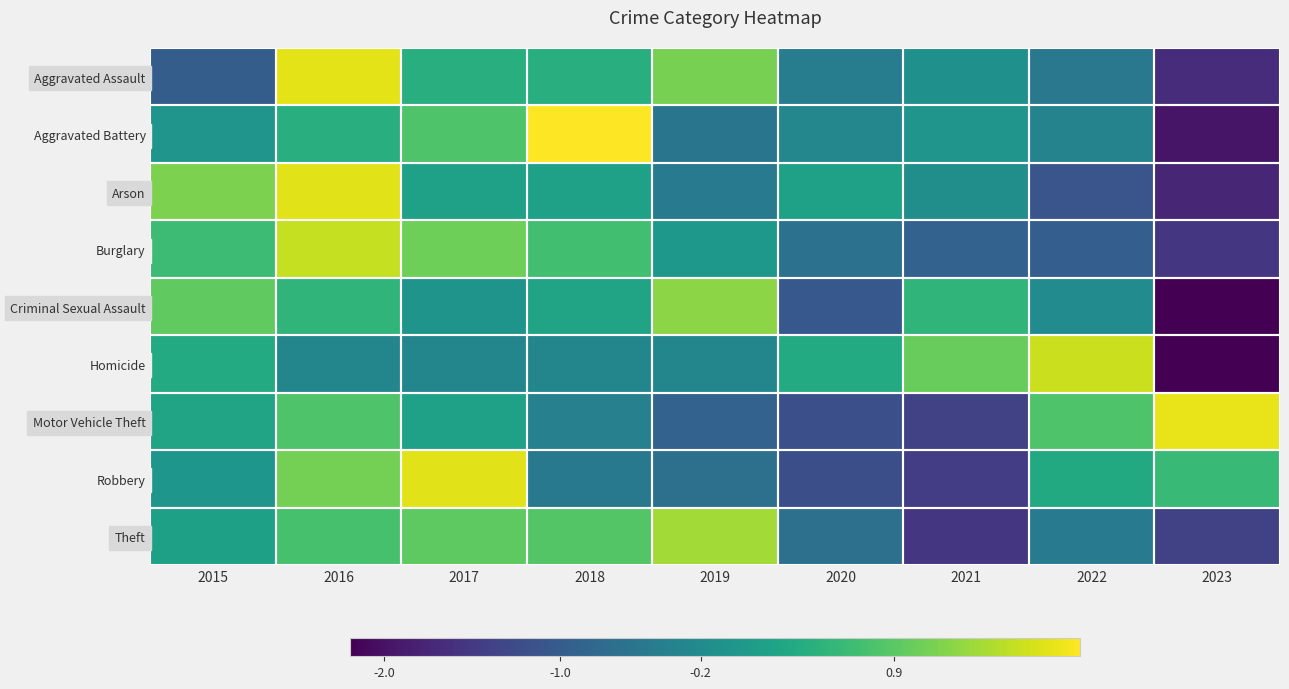

At how many categories does at least one series exceed 1?

7